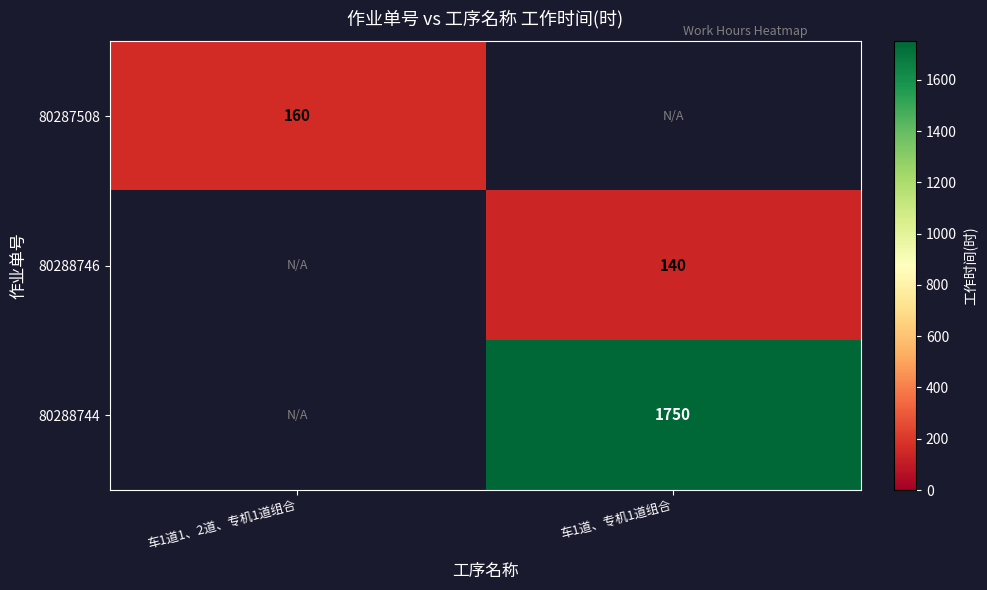

Between 车1道、专机1道组合 and 车1道1、2道、专机1道组合, which is larger?

车1道1、2道、专机1道组合